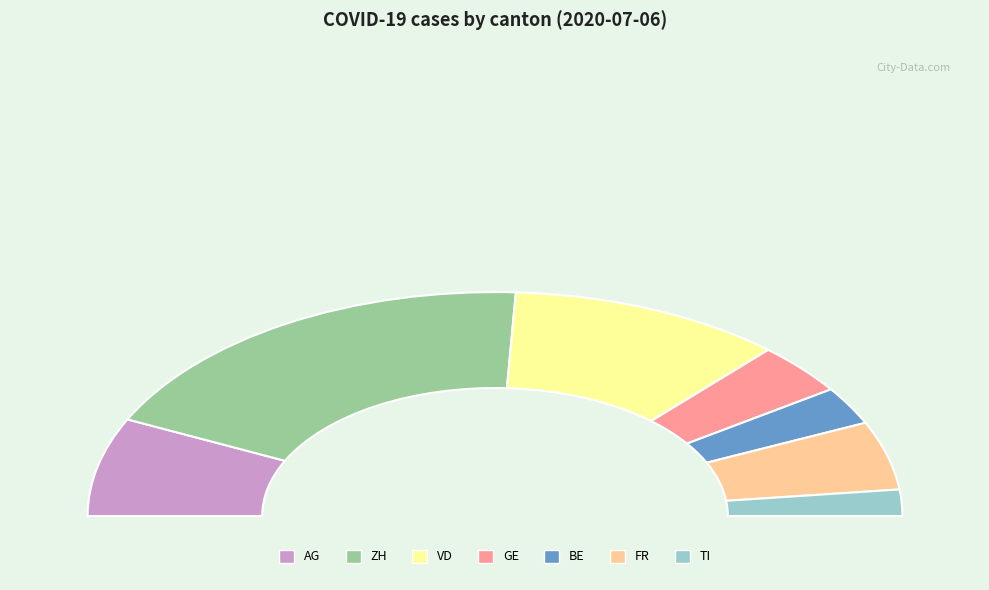

How many segments does this pie chart have?

7